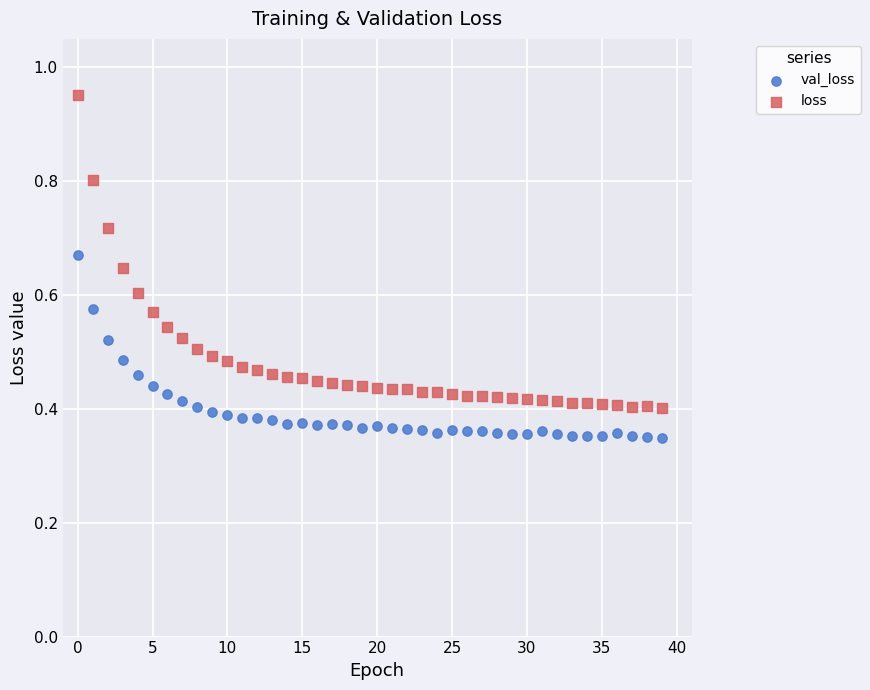

Which series reaches the minimum Y coordinate?

val_loss